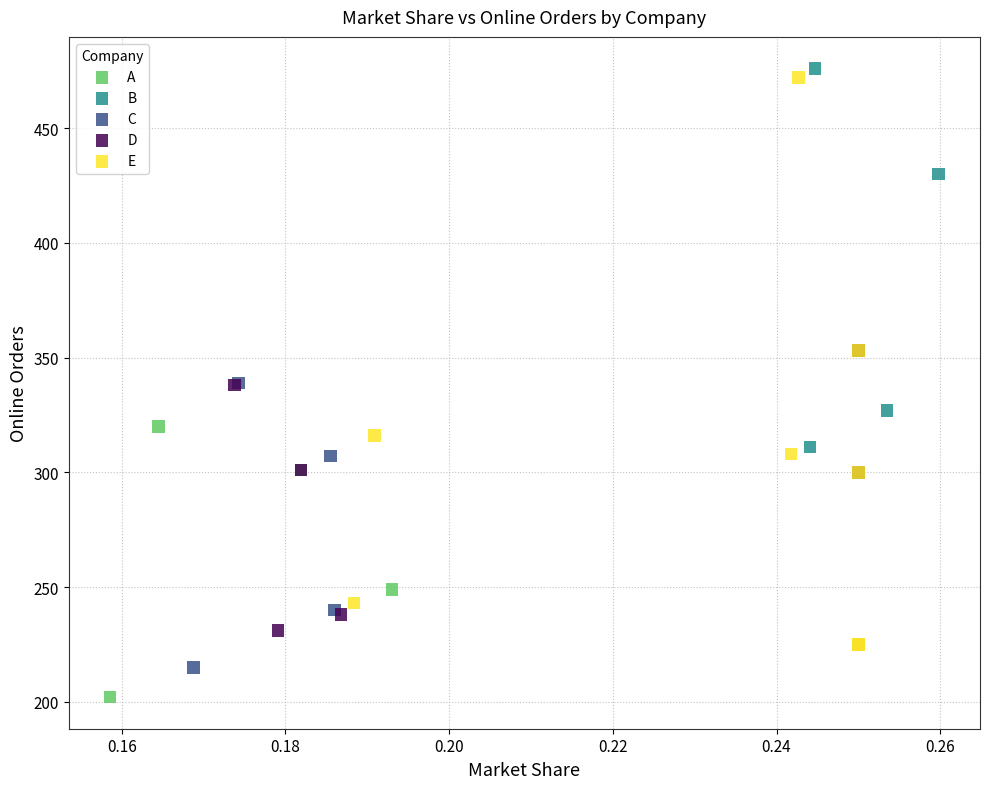

Which series reaches the minimum Y coordinate?

A